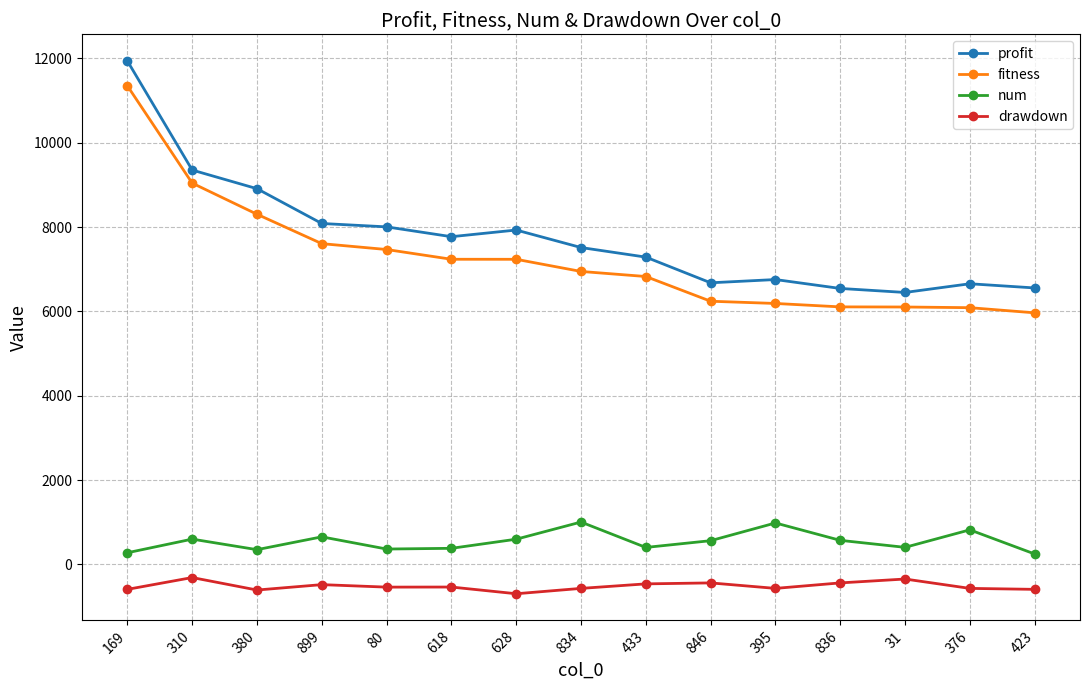

Rank the series by their maximum value, from lowest to highest.

drawdown, num, fitness, profit